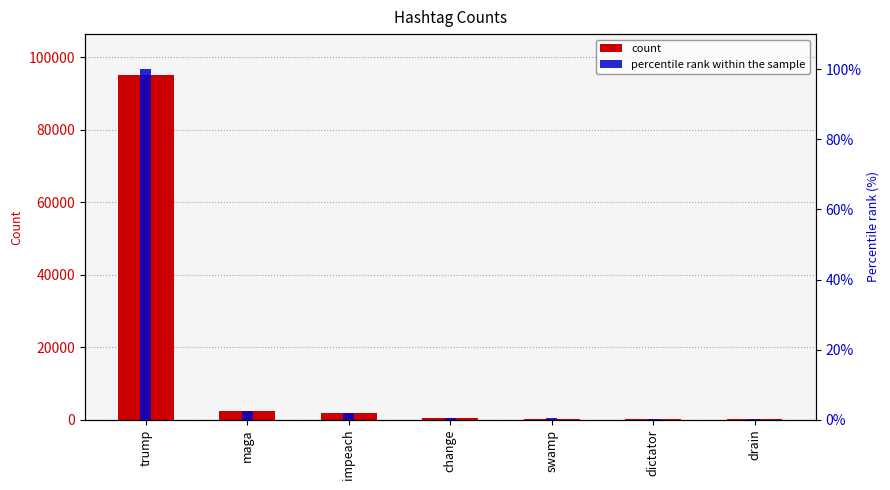

How many groups of bars are there?

7